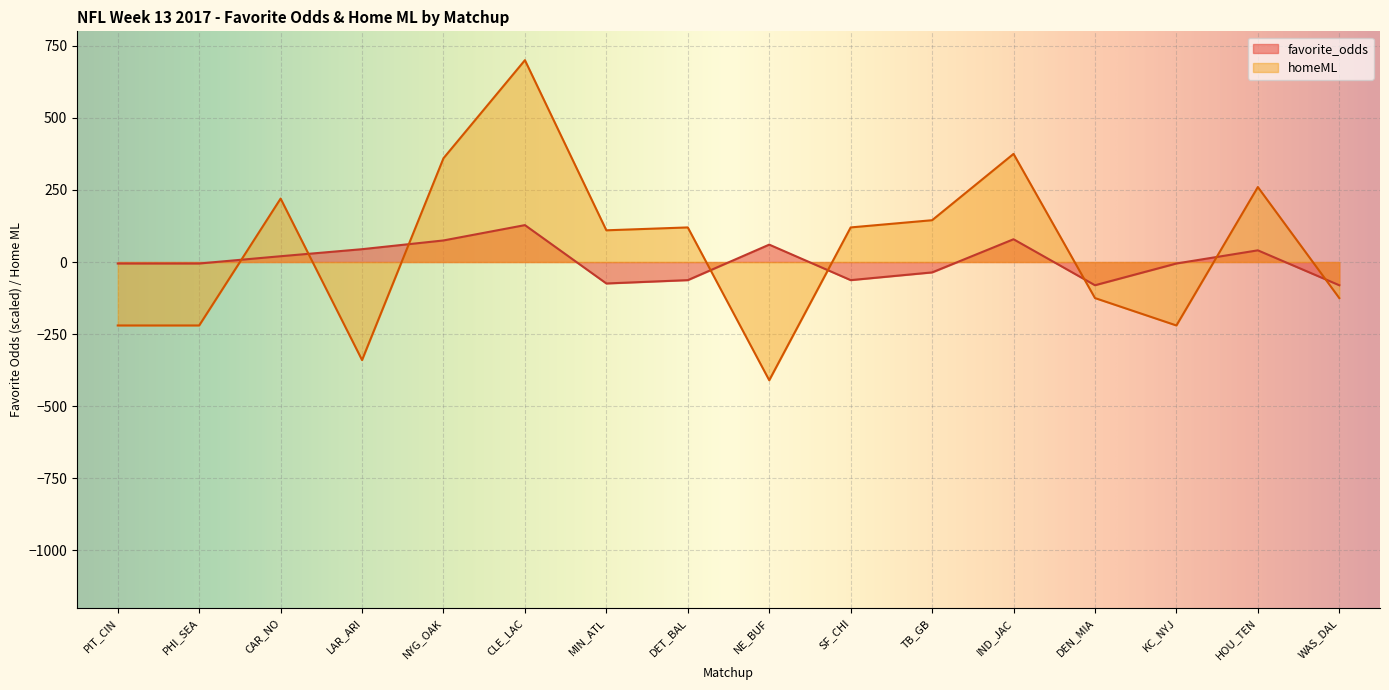

Rank the series by their average value, from lowest to highest.

favorite_odds, homeML